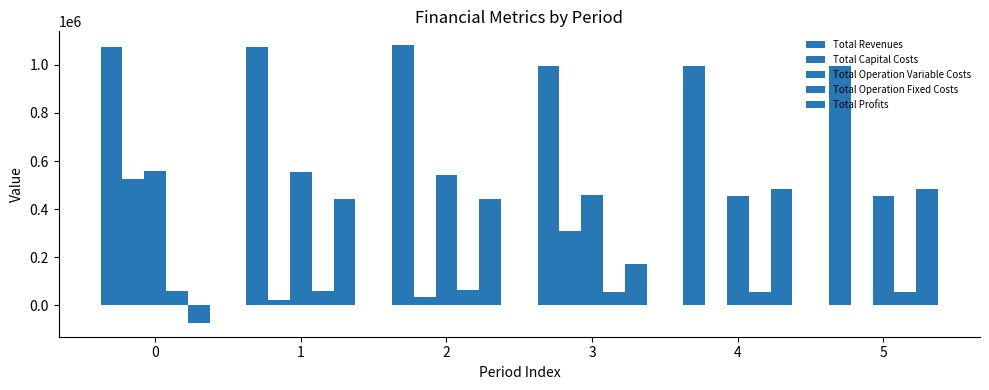

Which series has the largest total across all categories?

Total Revenues